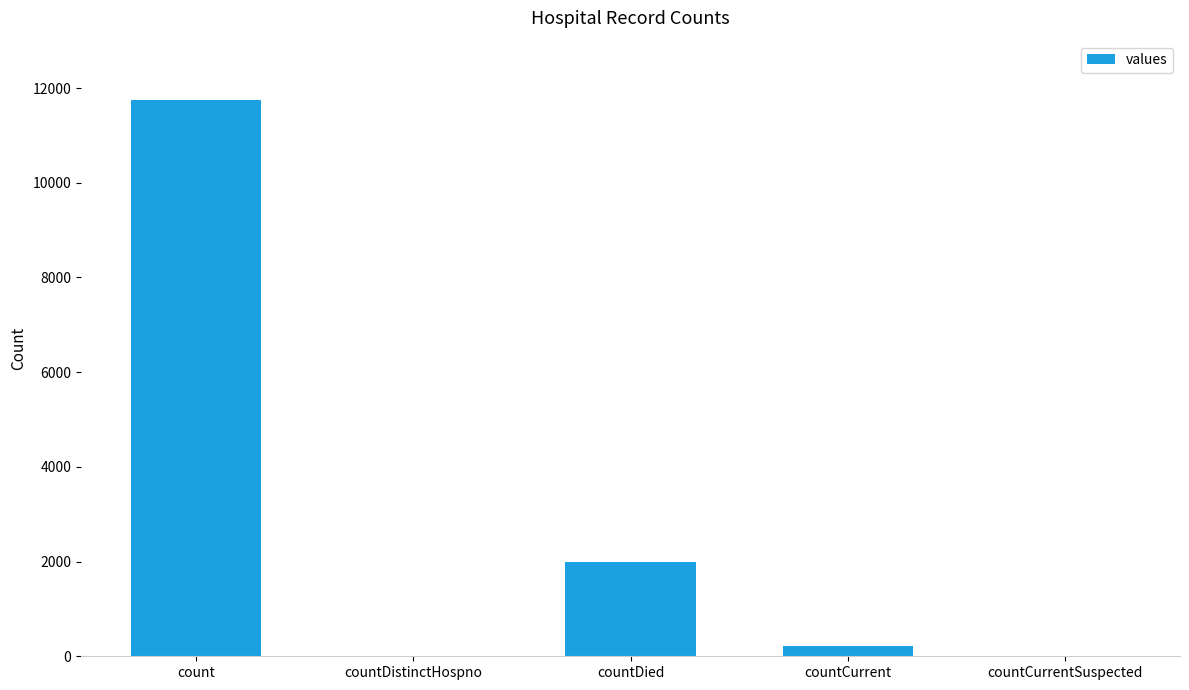

What is the sum of the values at countDistinctHospno and count?

11748